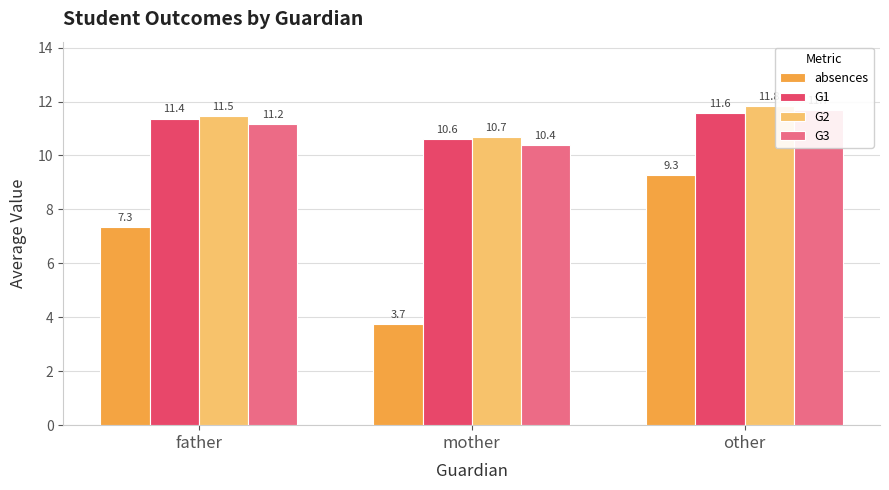

How many groups of bars are there?

3